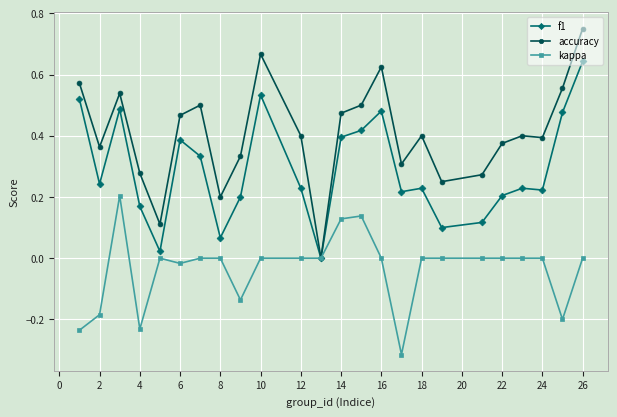

List the series in order of their overall mean, lowest first.

kappa, f1, accuracy